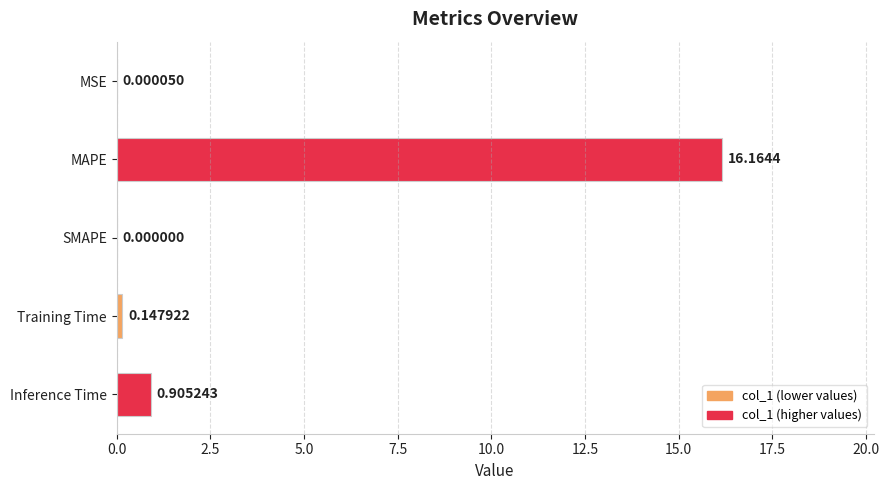

What is the sum of the values at MAPE and MSE?

16.2